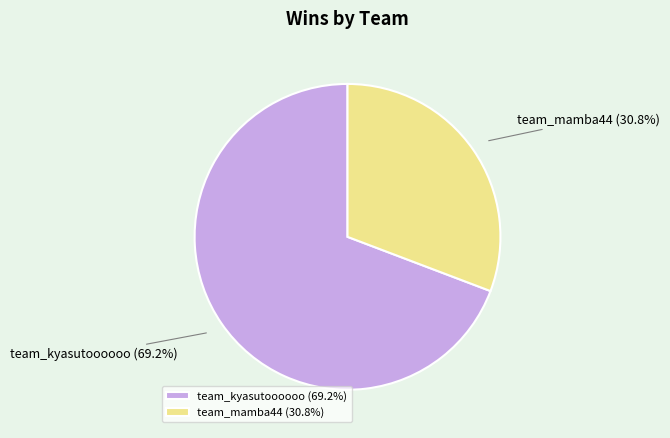

Combined, do team_kyasutoooooo and team_mamba44 account for over 50%?

Yes